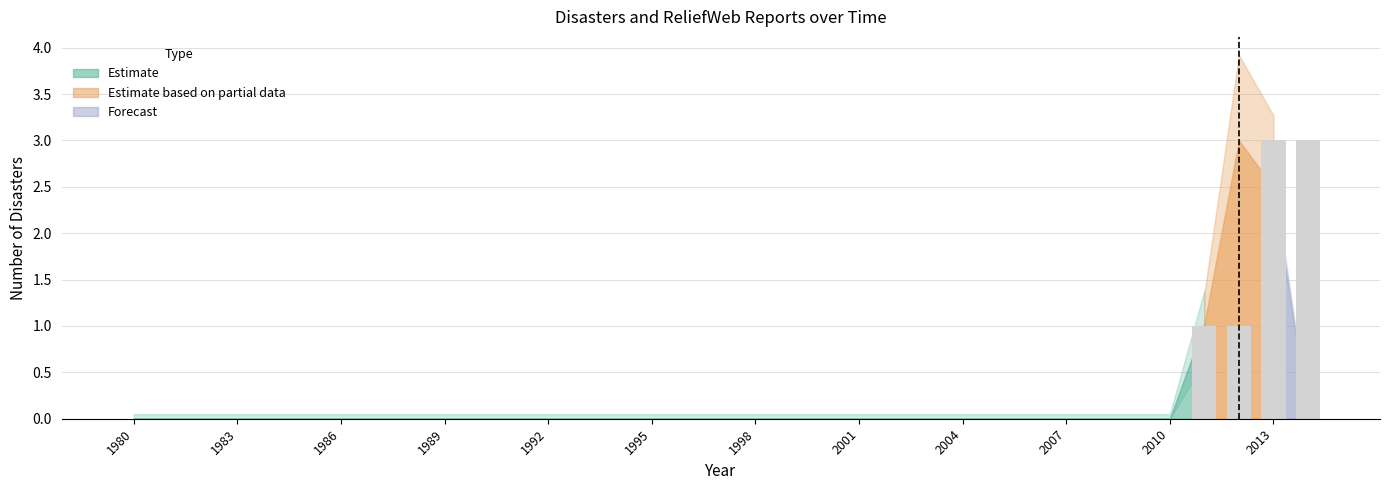

What is the sum of all values?

8